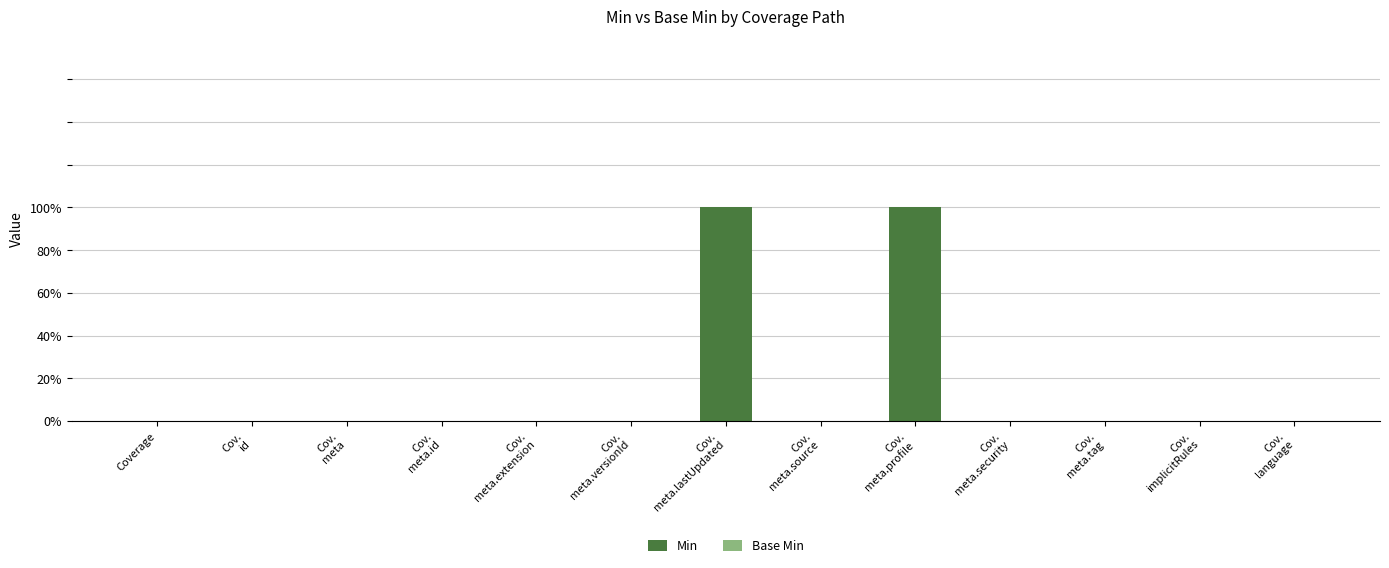

Are the bars horizontal?

No